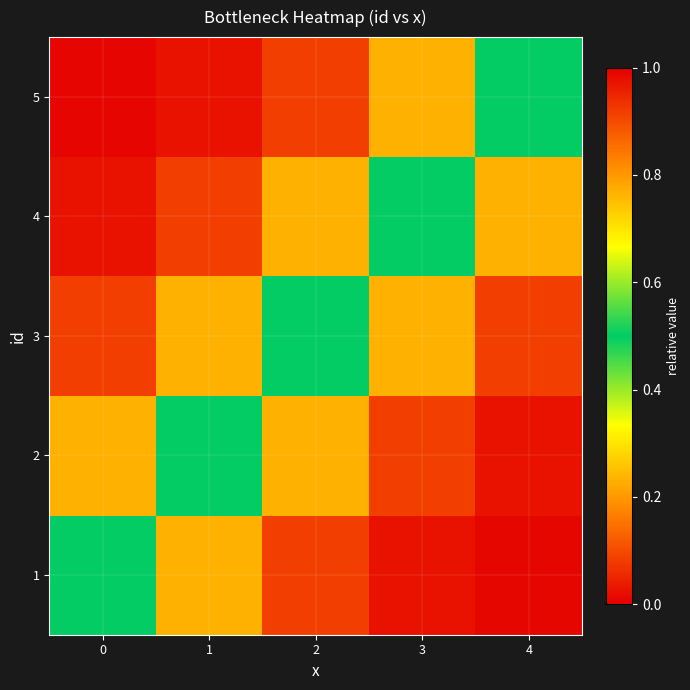

Which series has the largest range (max minus min)?

3